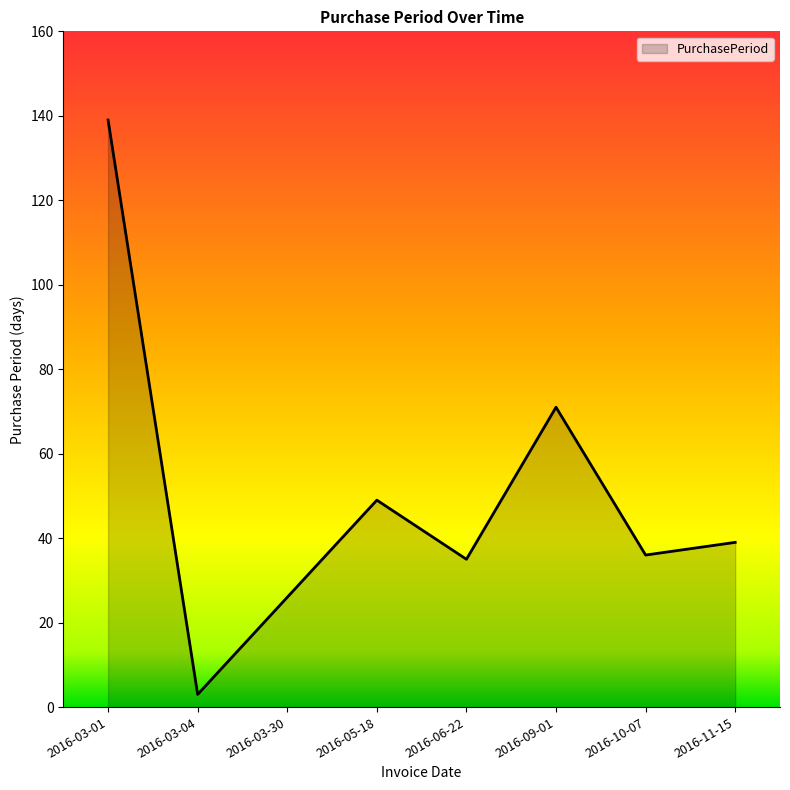

How many lines are shown in the chart?

1